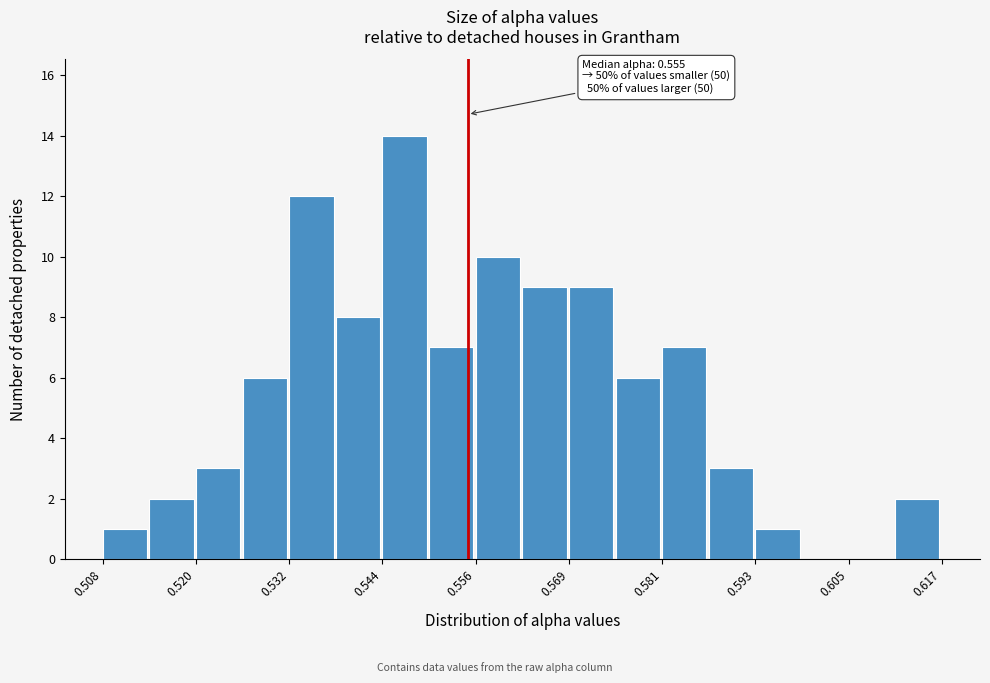

Read against the x-axis, roughly where is the centre of the tallest bar?

0.548